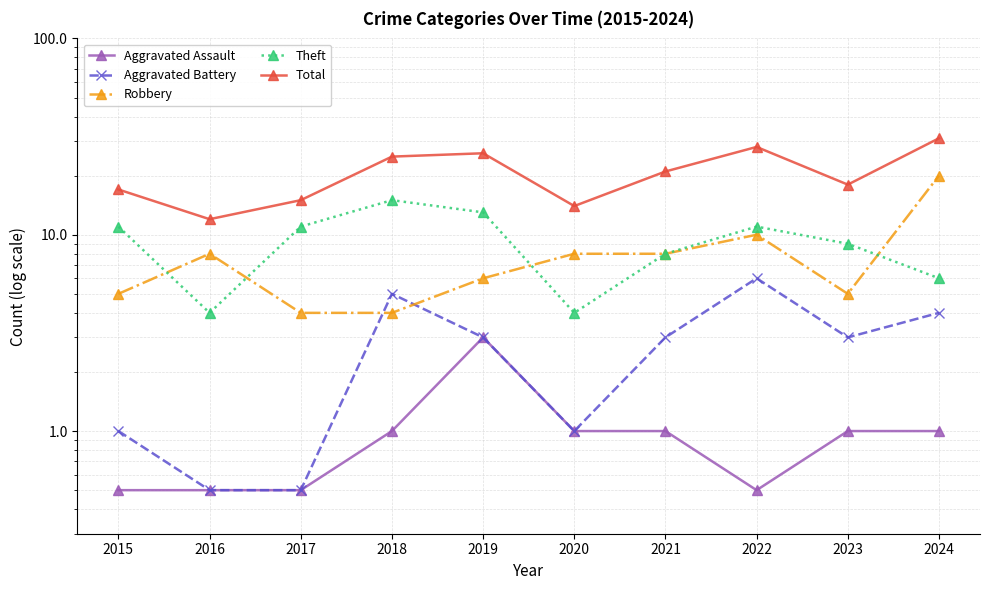

Which category has the highest value in the Robbery series?

2024